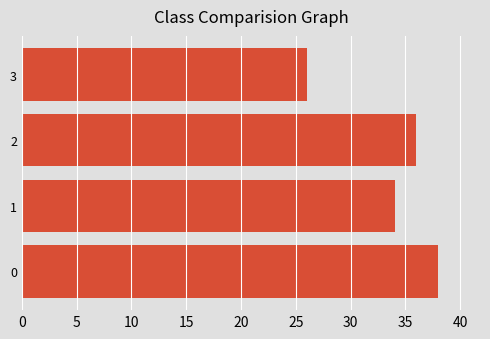

Is it true that the value at 0 is 67?

False